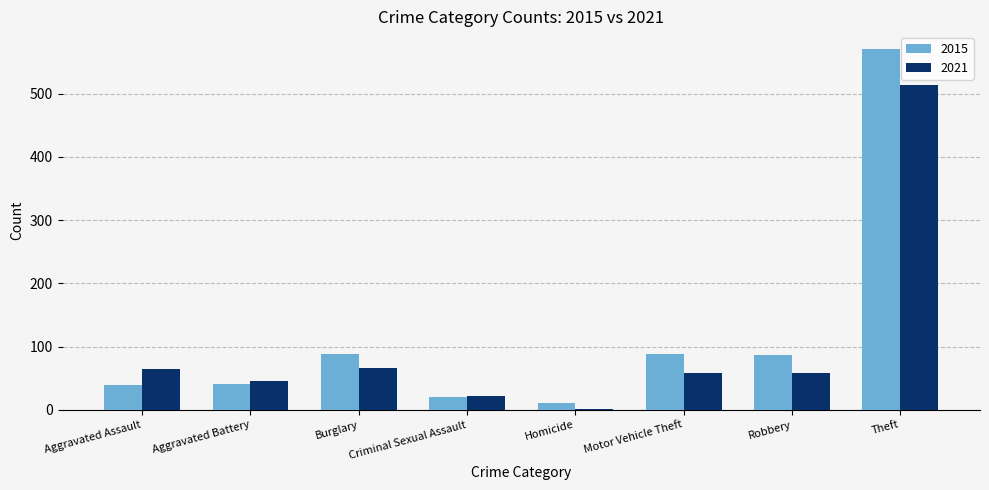

What is the spread (max minus min) of values at Criminal Sexual Assault?

2